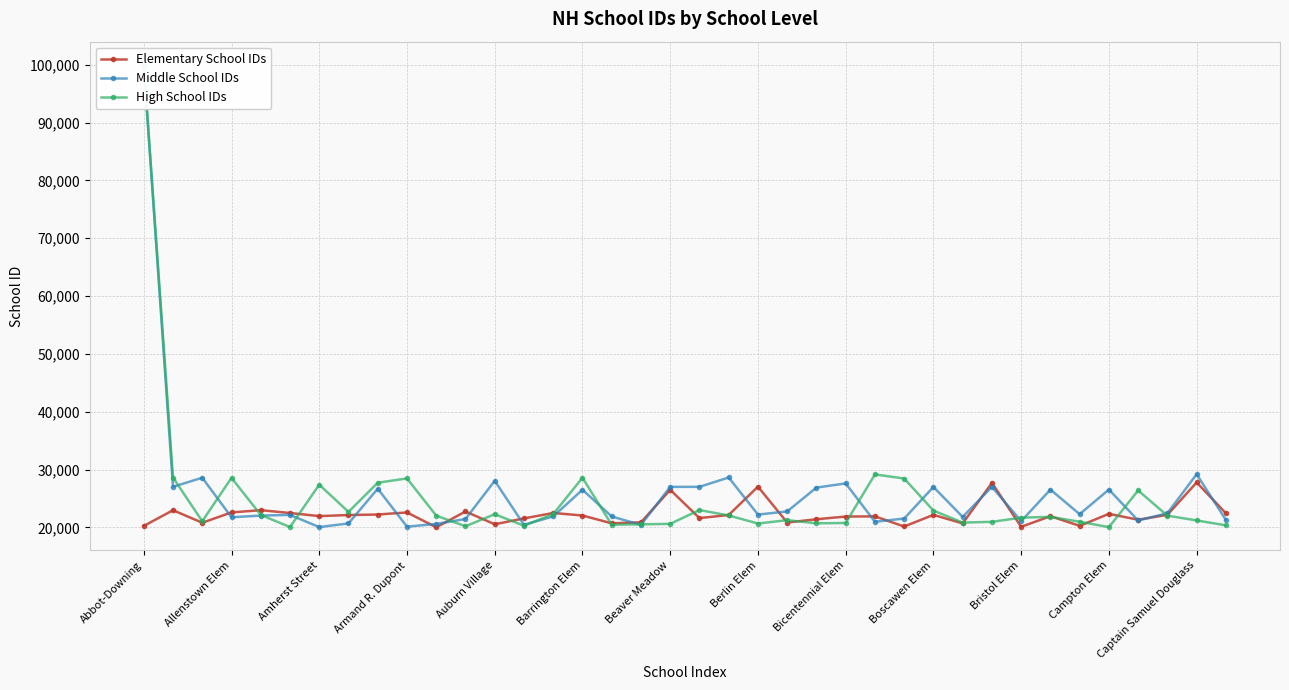

How many data points does each series have?

38